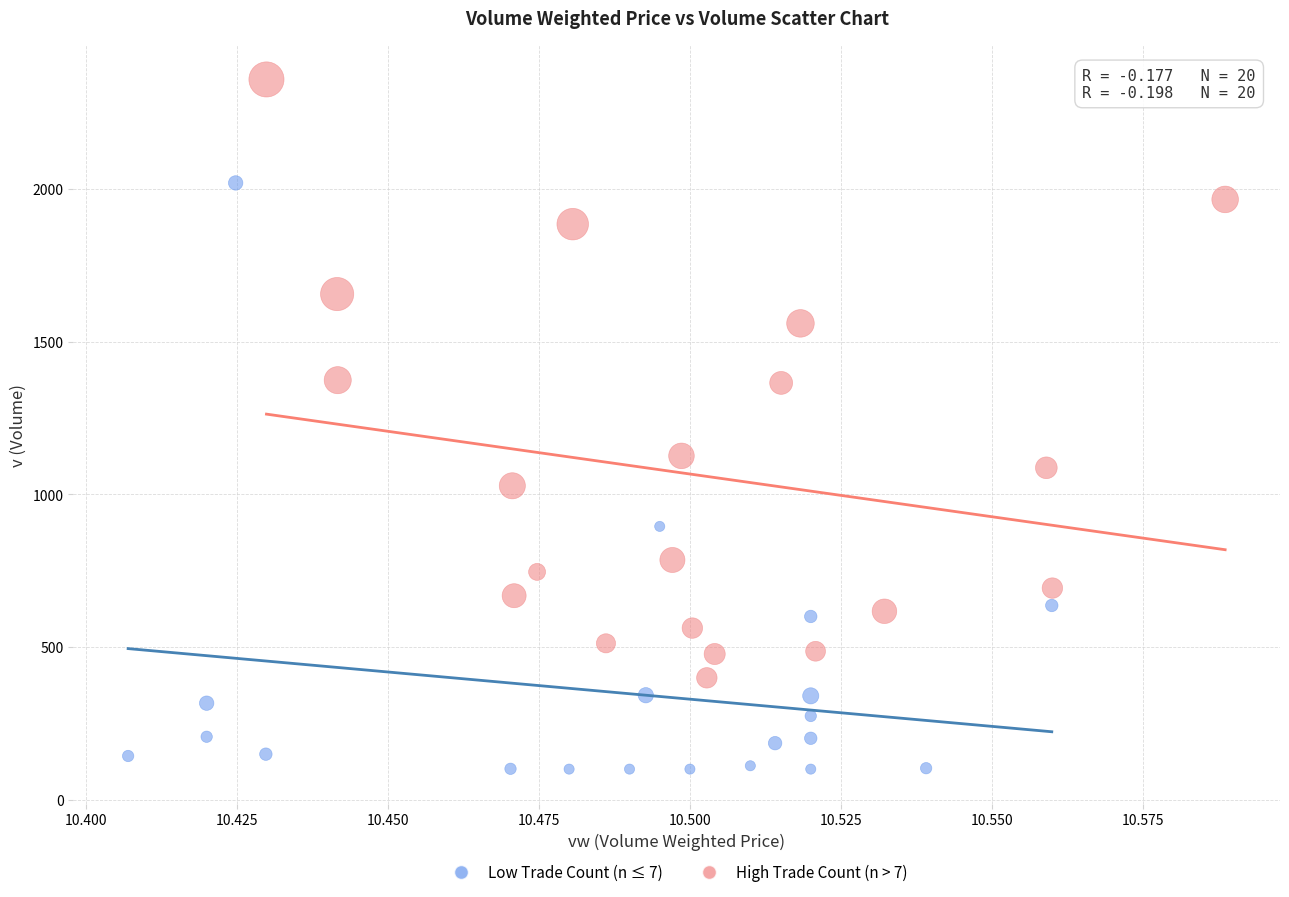

Which series contains the lowest Y value?

Low Trade Count (n ≤ 7)